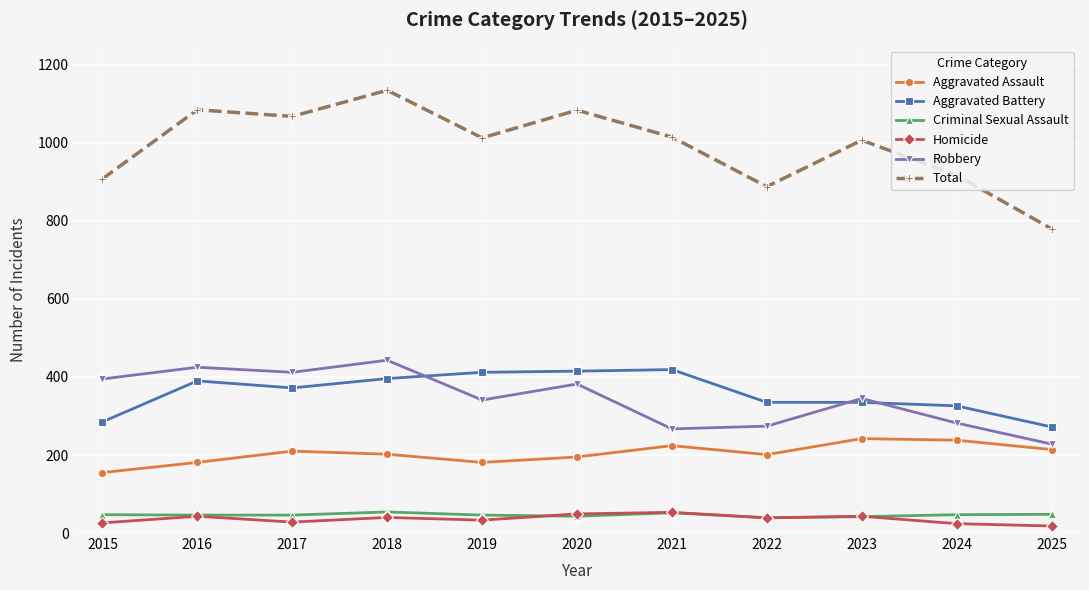

What is the highest value of the Homicide series?

53